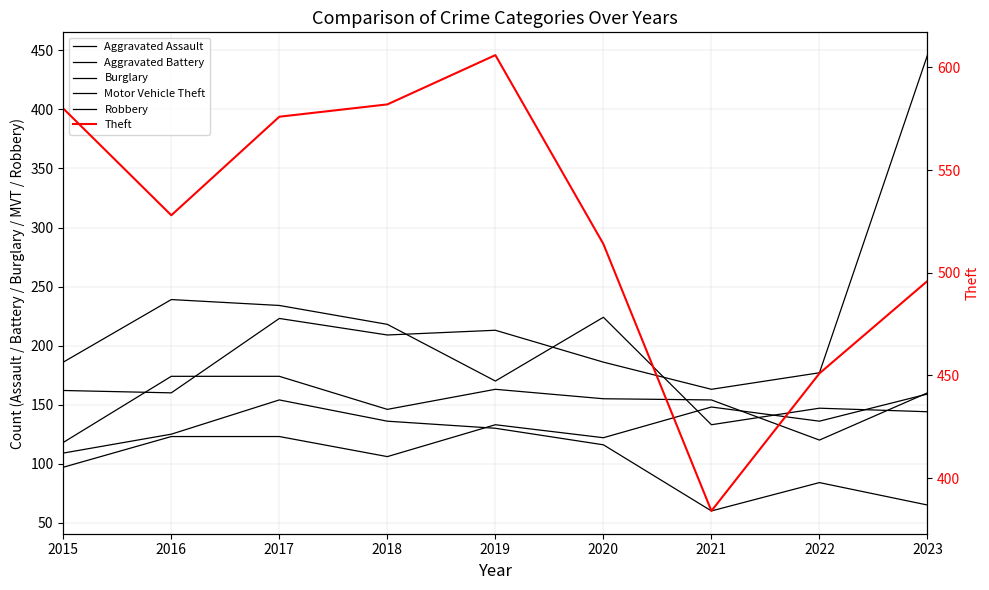

What is the total value across all series at 2018?

1397